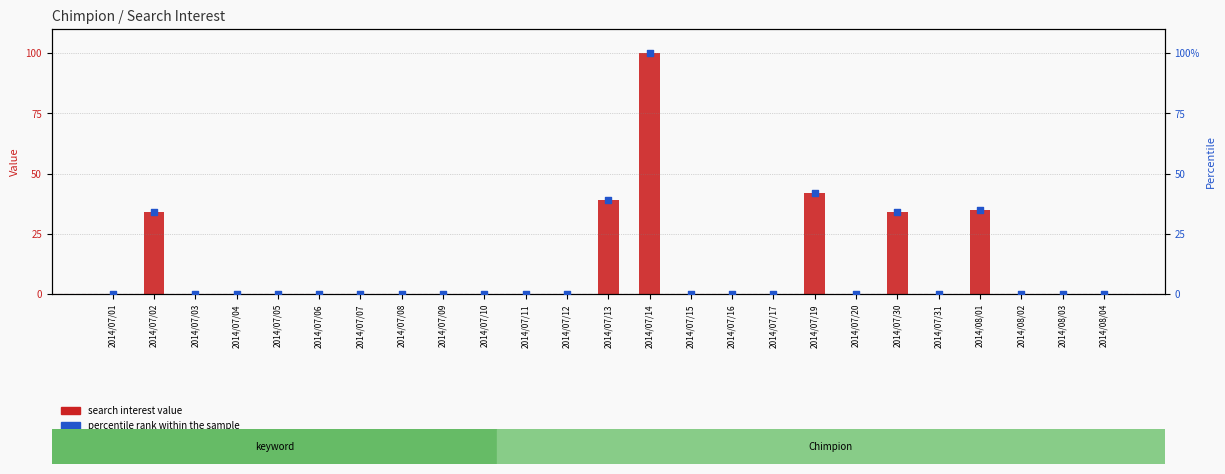

At which category is the sum across all series the highest?

2014/07/14